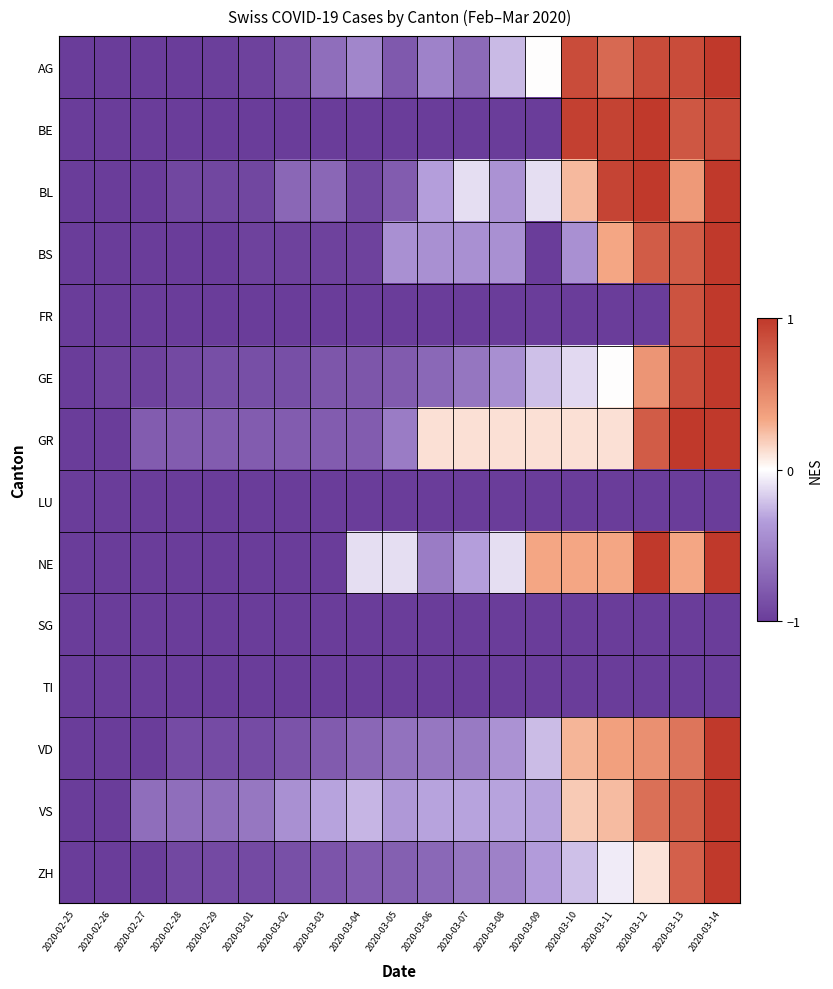

What is the maximum value shown in the chart?

1.0